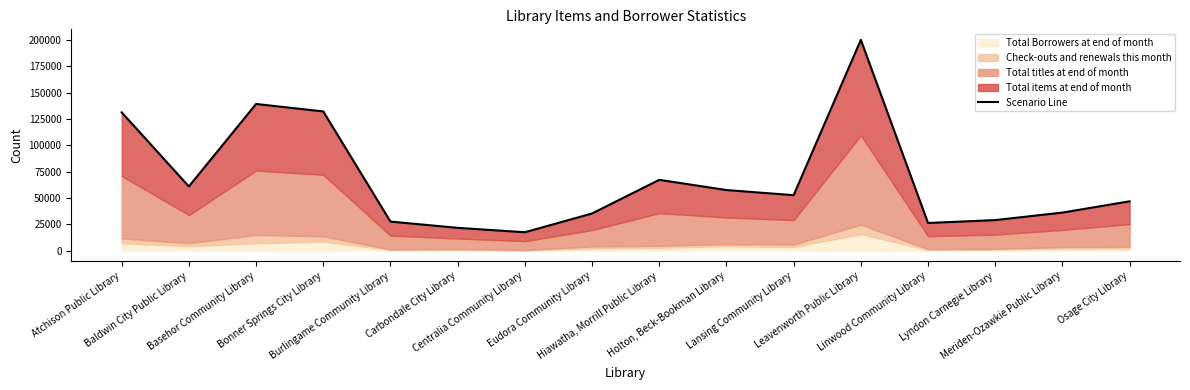

How many data points are less than 52628?

8